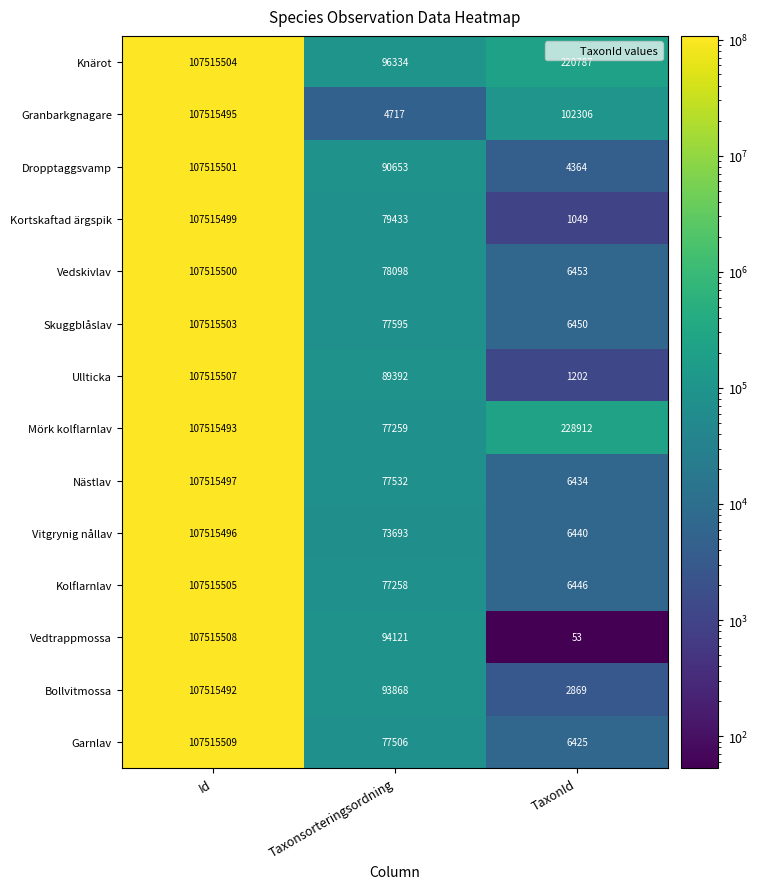

At TaxonId, list the series in order from smallest to largest.

Vedtrappmossa, Kortskaftad ärgspik, Ullticka, Bollvitmossa, Dropptaggsvamp, Garnlav, Nästlav, Vitgrynig nållav, Kolflarnlav, Skuggblåslav, Vedskivlav, Granbarkgnagare, Knärot, Mörk kolflarnlav